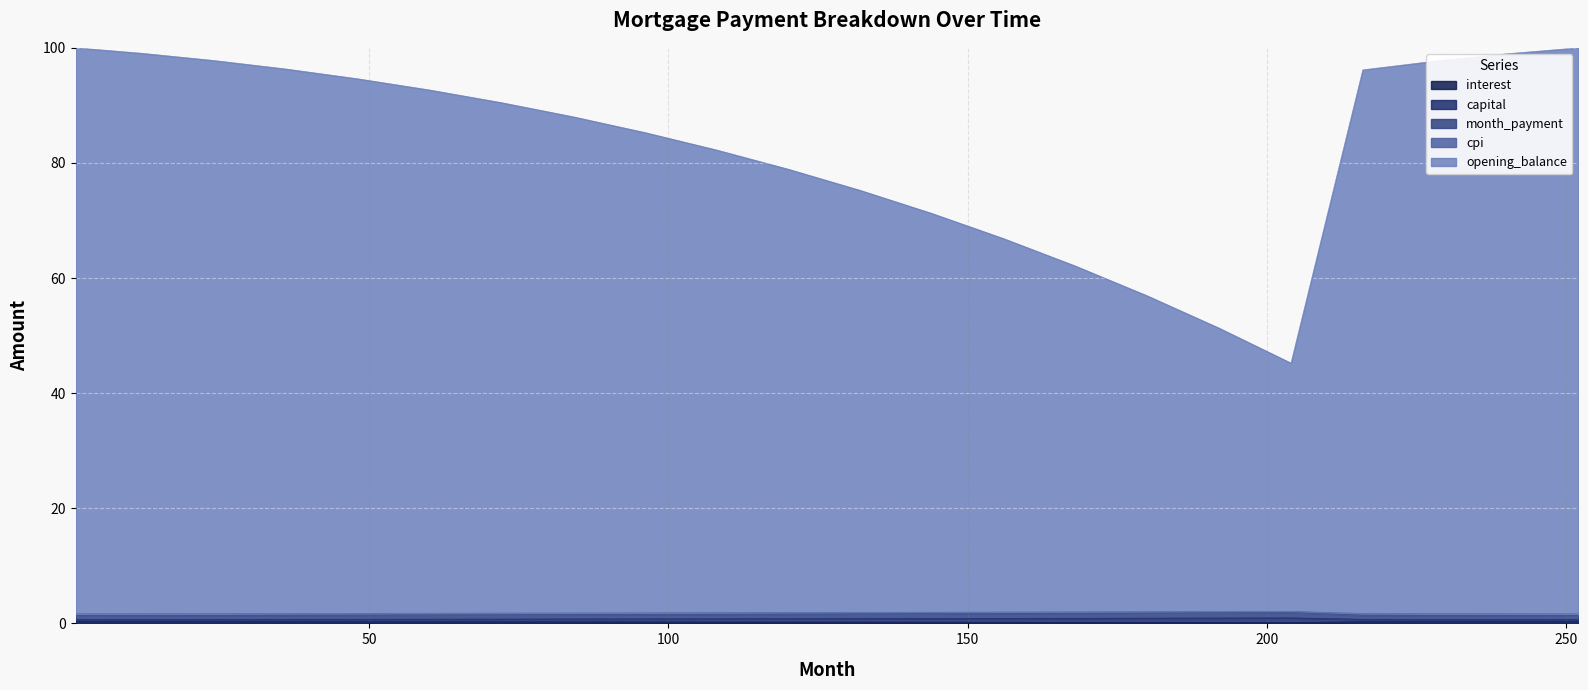

Which category has the lowest value across all series?

204